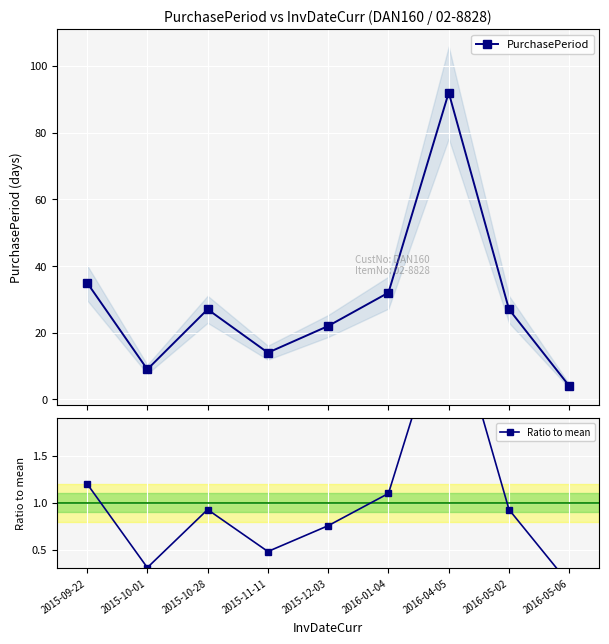

What is the maximum value shown in the chart?

92.0